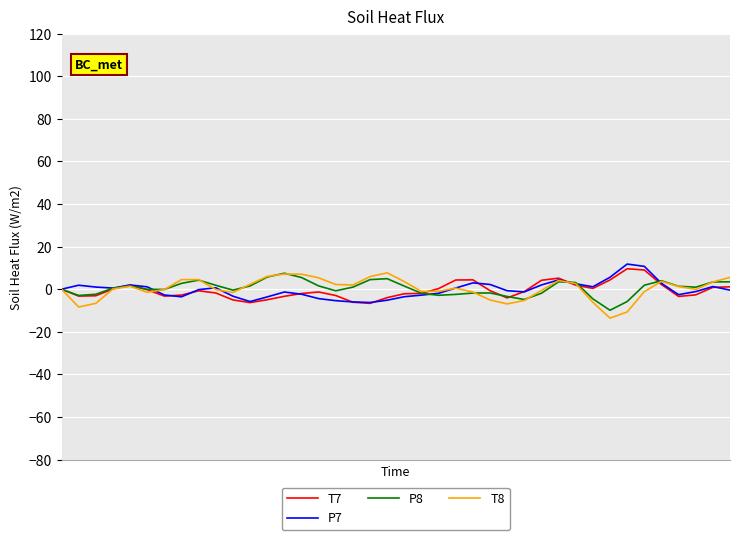

What is the minimum value shown in the chart?

-13.6